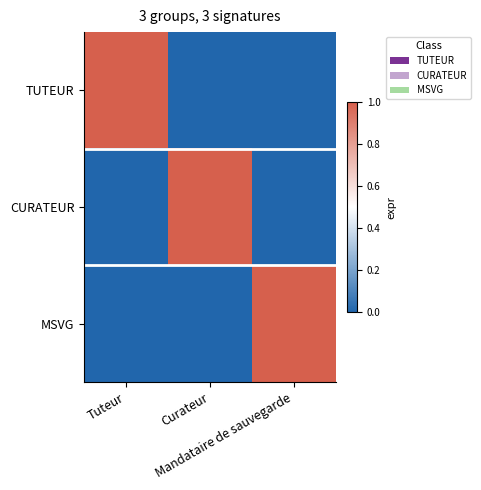

Which category has the lowest value across all series?

Curateur